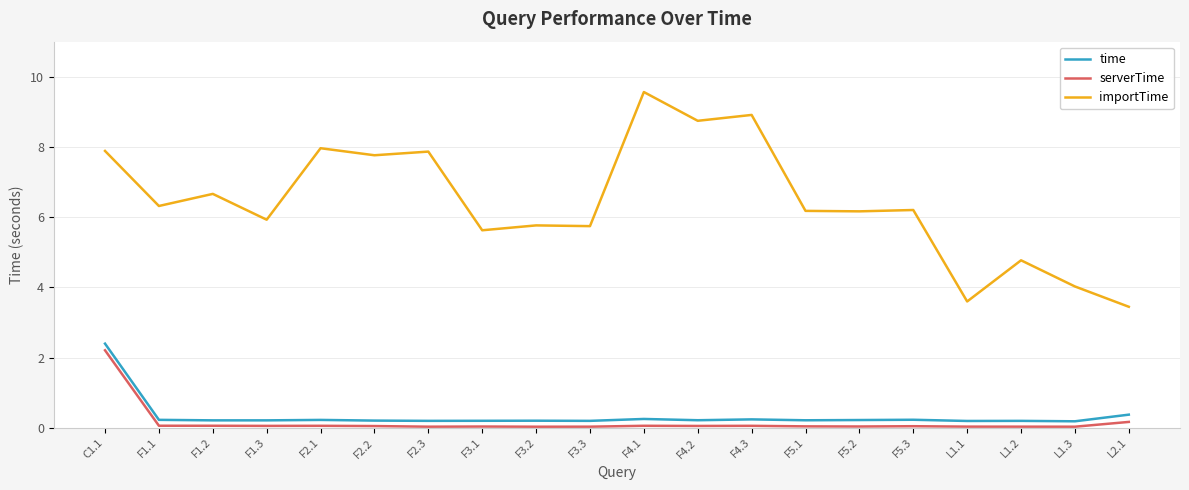

True or false: serverTime has a value of 0.0 at F5.1.

True